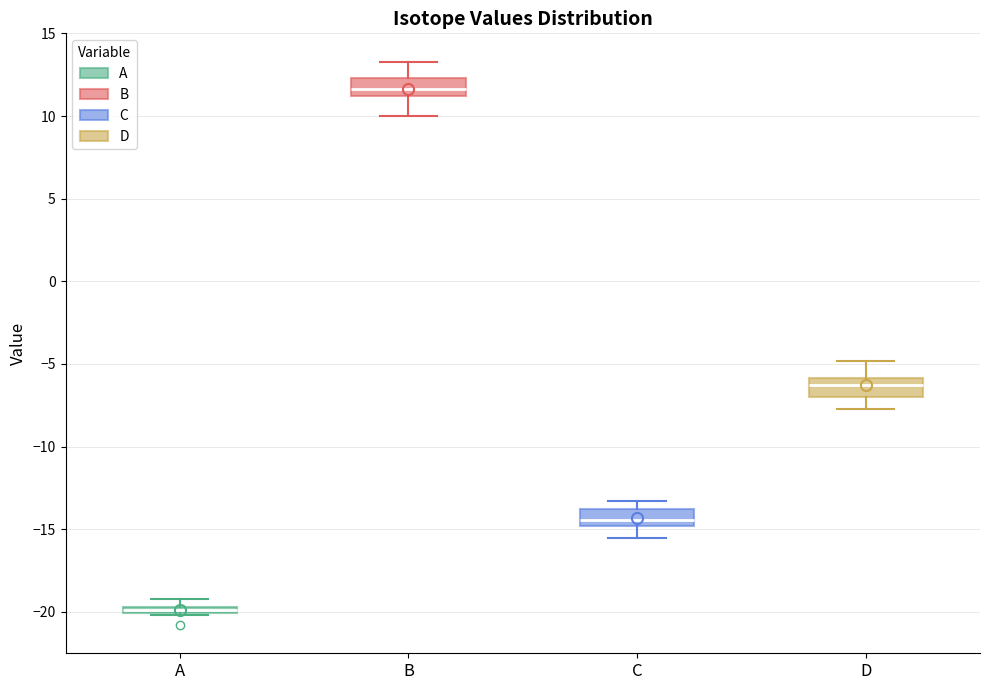

Which box's median line is the lowest?

A